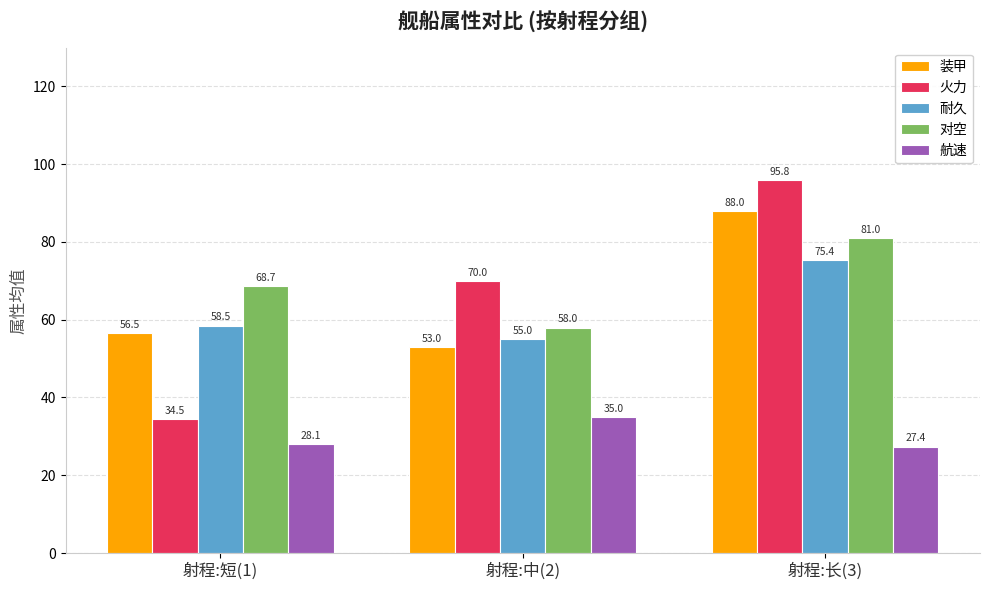

Is the value of 航速 at 射程:短(1) greater than the value of 对空 at 射程:中(2)?

No